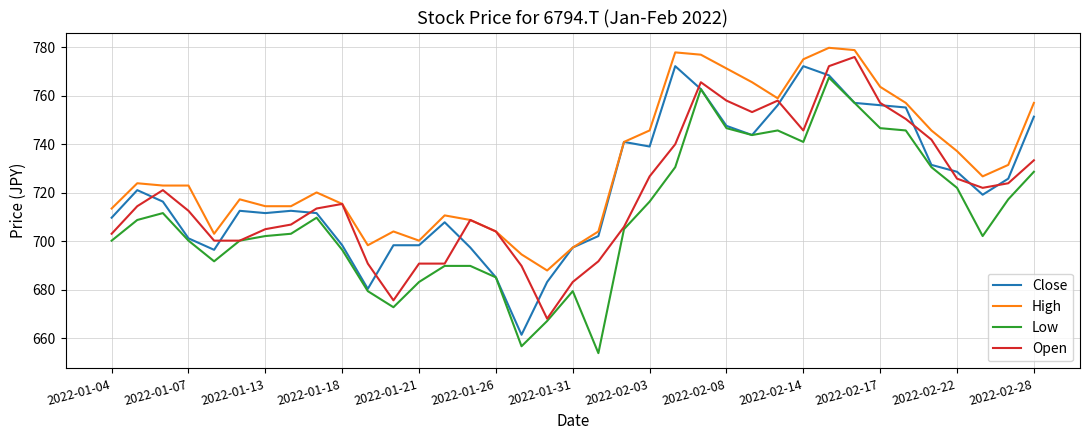

What is the maximum value for Low?

767.4